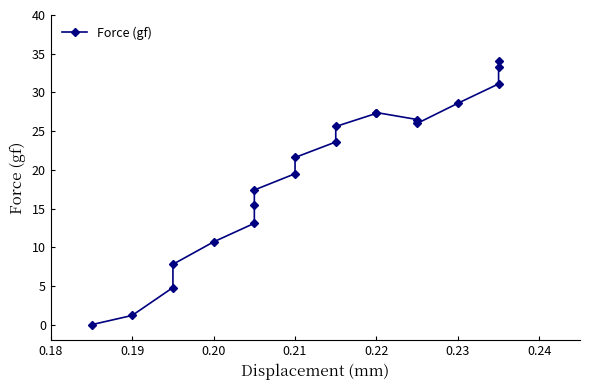

Which category has the lowest value across all series?

0.18